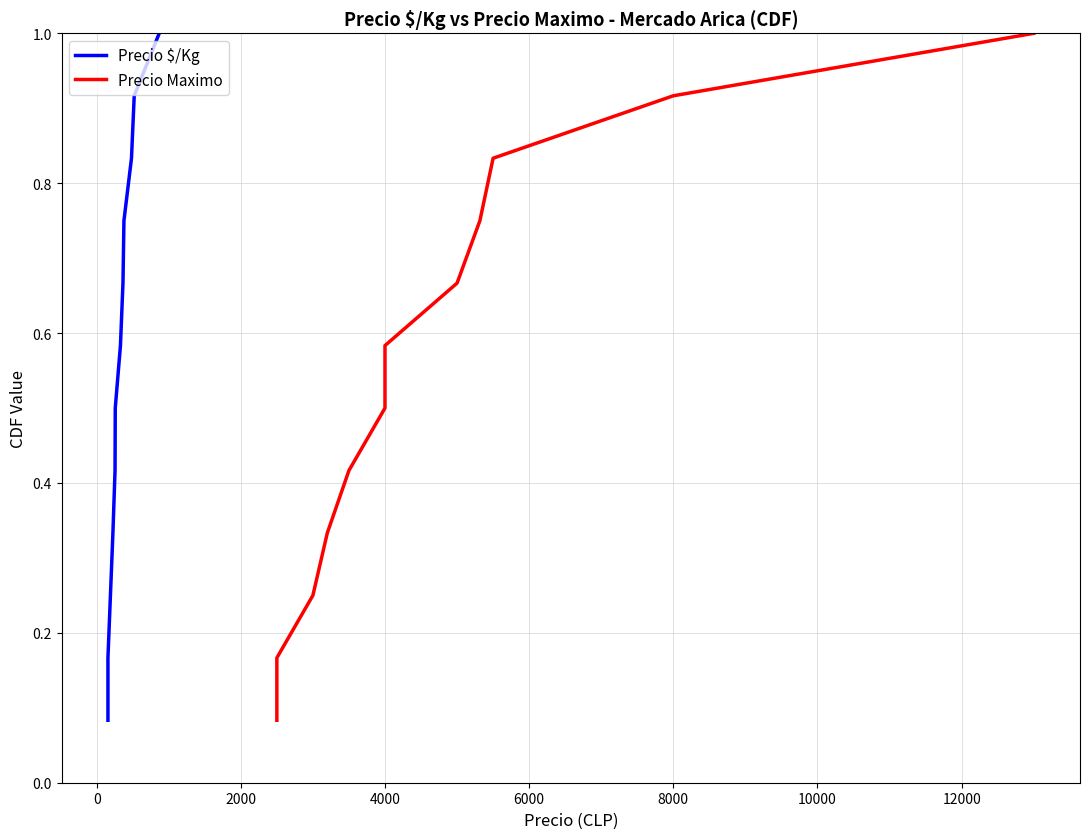

True or false: Precio $/Kg and Precio Maximo intersect in this chart.

False